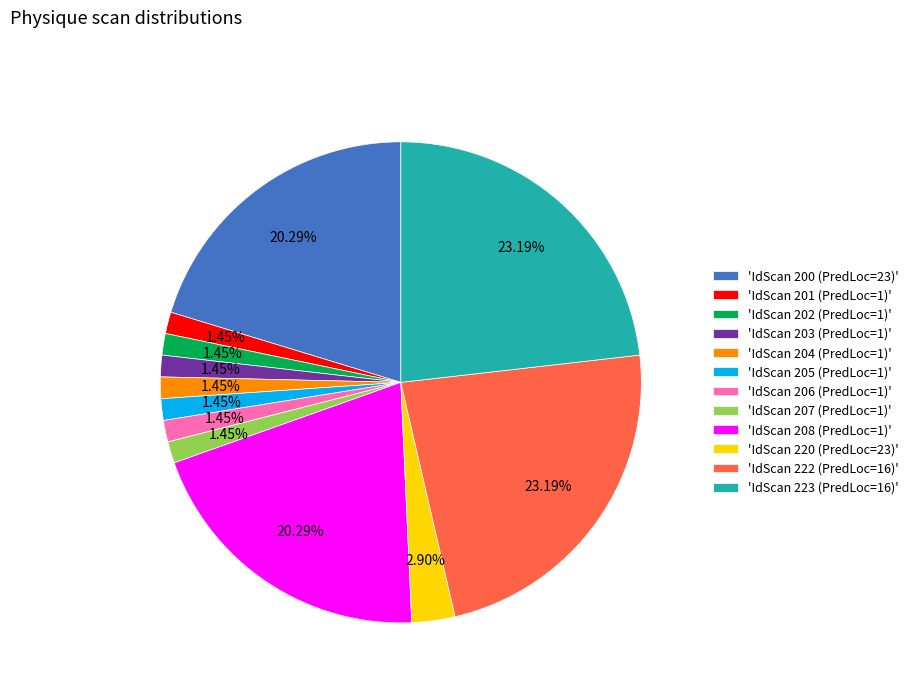

Approximately how many times larger is the value at 'IdScan 222 (PredLoc=16)' compared to 'IdScan 205 (PredLoc=1)'?

16.0